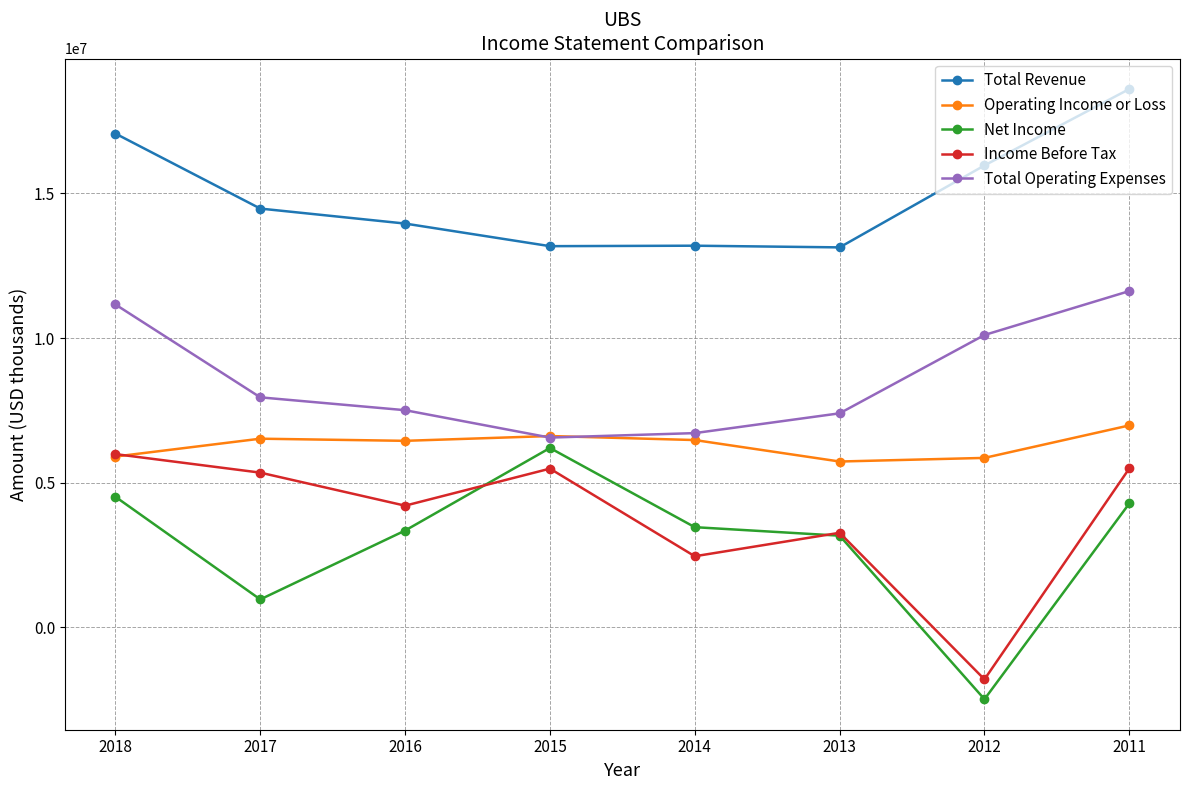

Where is the first local minimum for Net Income?

2017